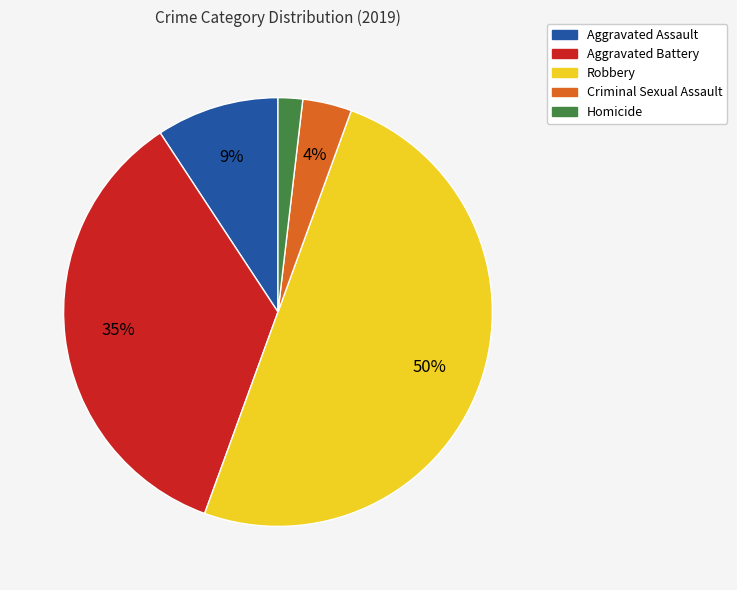

True or false: Robbery accounts for 42% of the total.

False